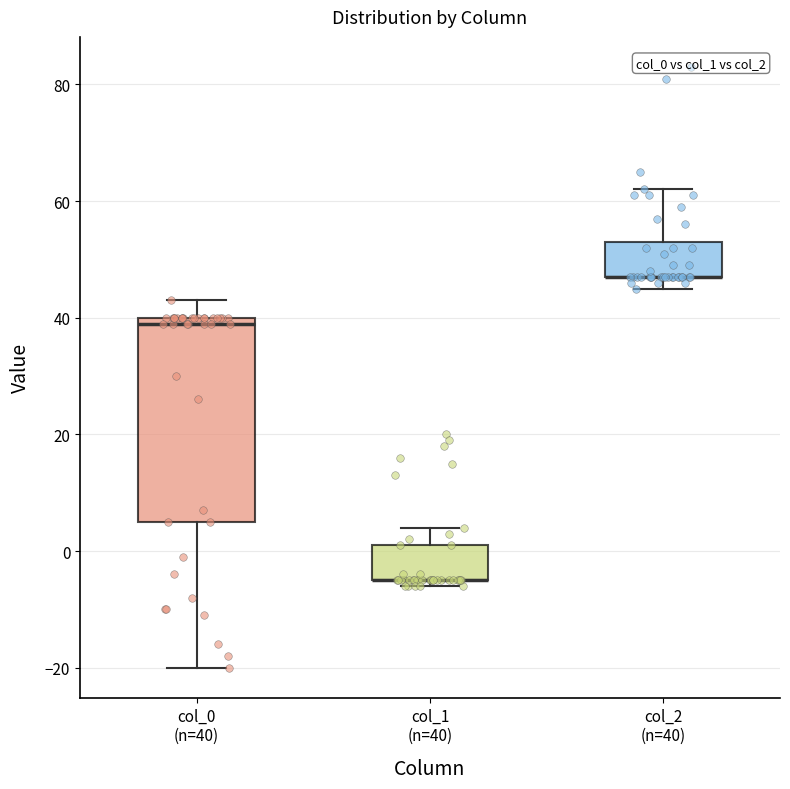

Where does the upper whisker of the box for col_2 (n=40) end on the y-axis? The values are not printed on the chart, so give them approximately, as read against the axis.

62